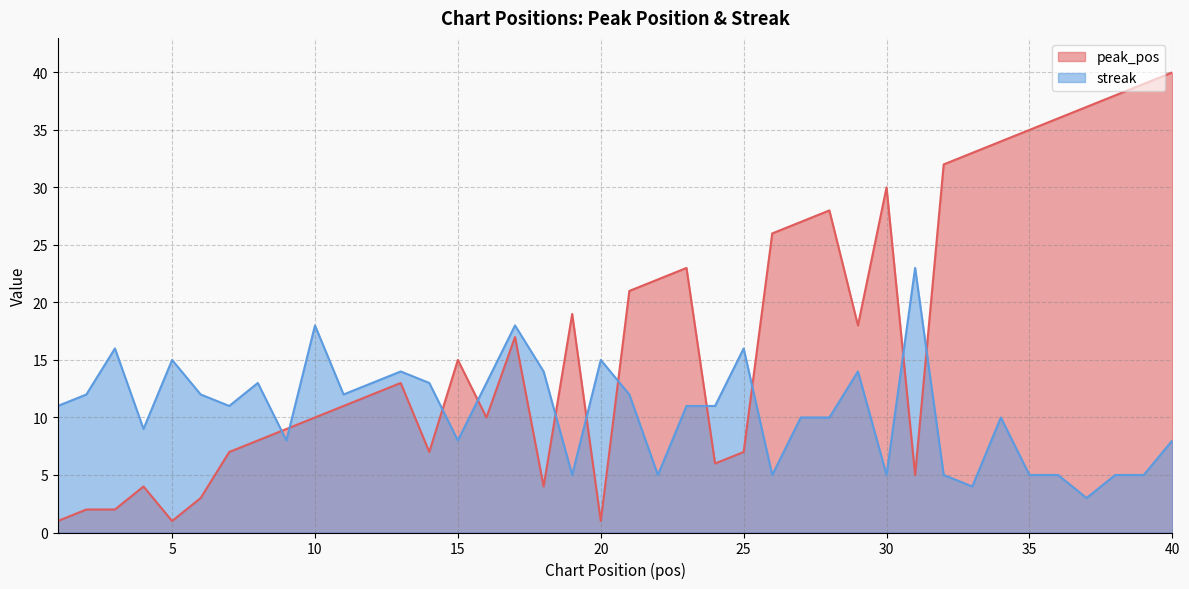

What is the difference between the highest and lowest values at 23?

12